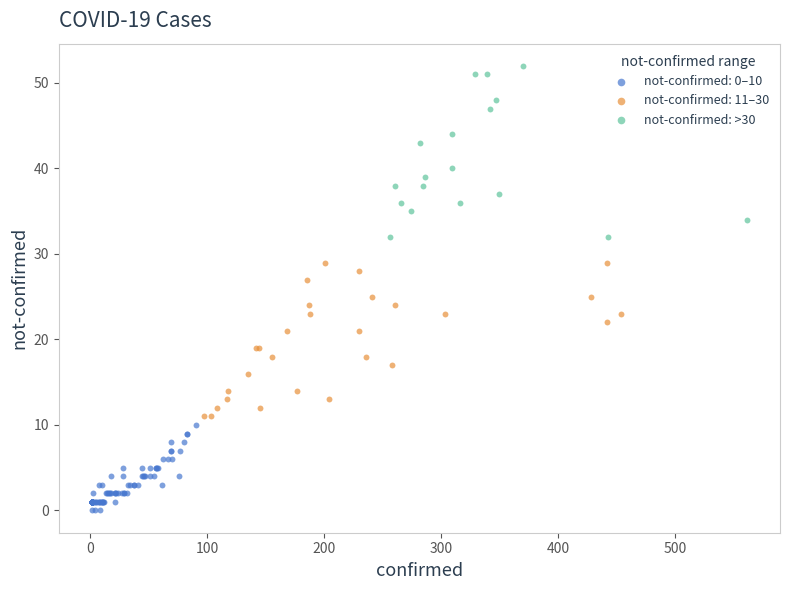

Which series reaches the maximum Y coordinate?

not-confirmed: >30